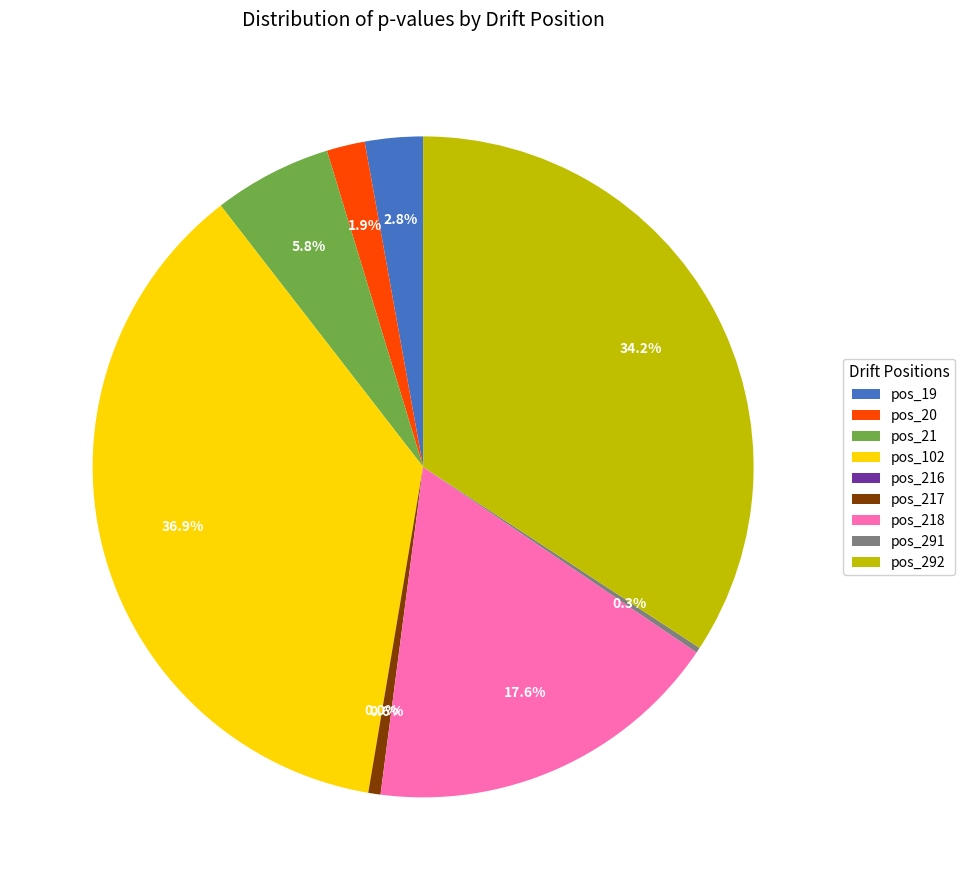

Is the sum of pos_19 and pos_217 greater than half?

No